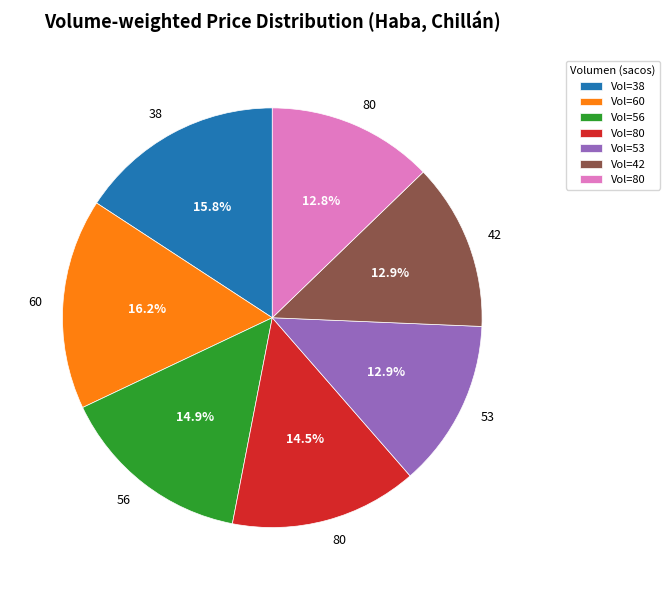

Is there any slice that represents more than half of the pie?

No